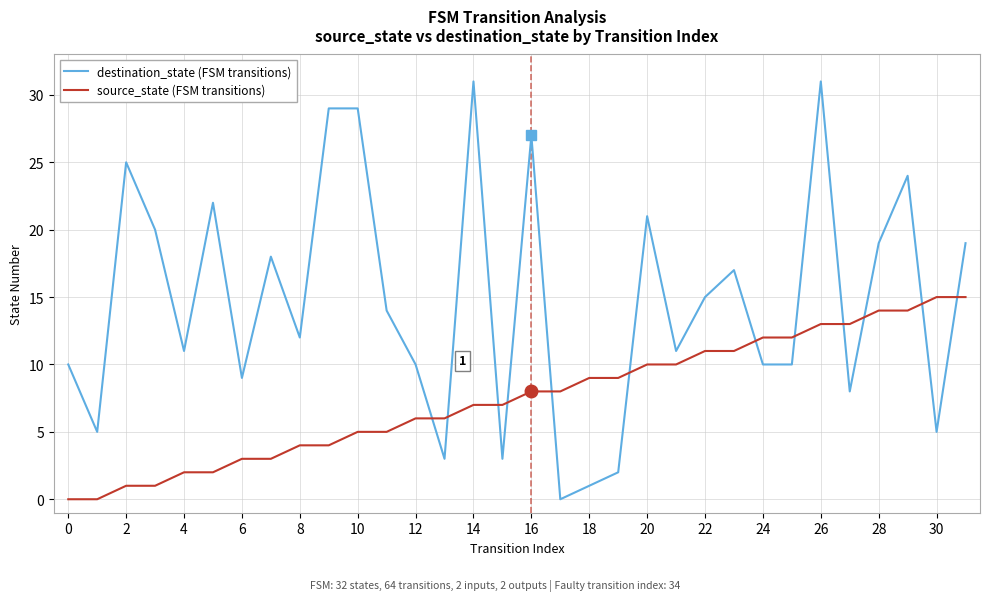

Rank the series by their maximum value, from lowest to highest.

source_state (FSM transitions), destination_state (FSM transitions)